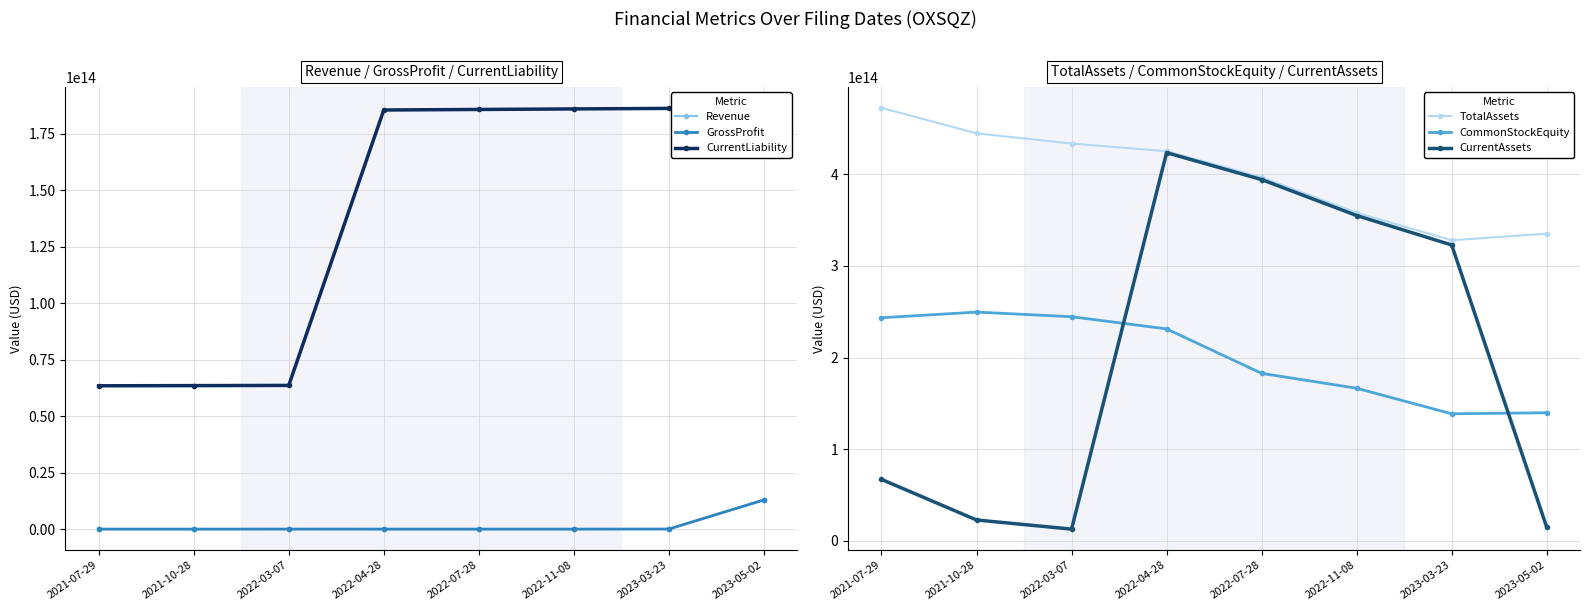

Between 2022-07-28 and 2022-04-28, which is larger?

2022-07-28